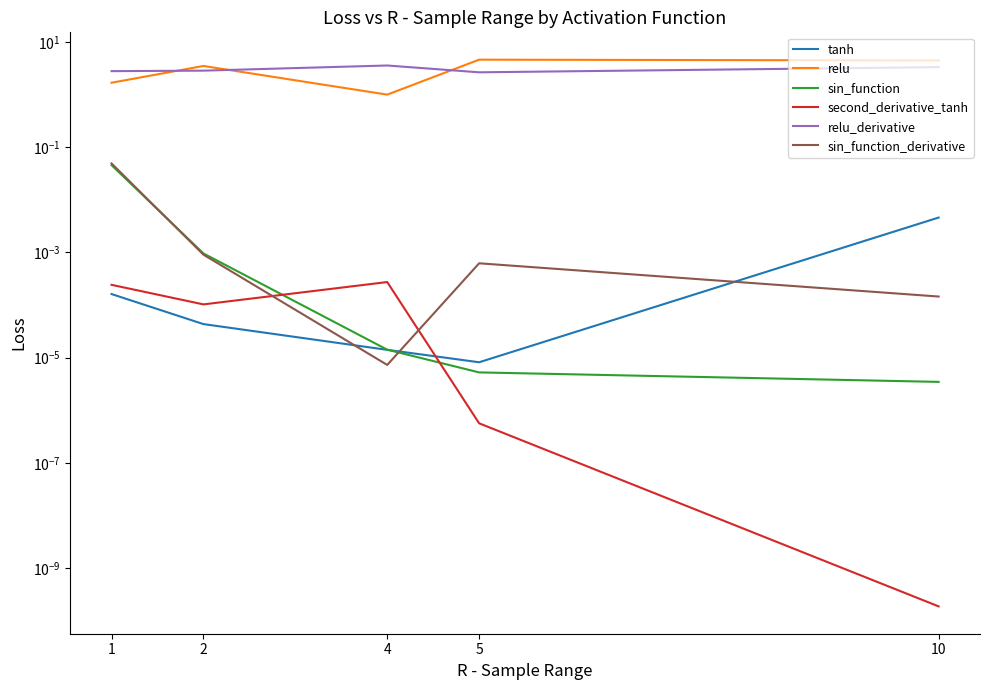

Rank the series at 10 from lowest to highest value.

second_derivative_tanh, sin_function, sin_function_derivative, tanh, relu_derivative, relu